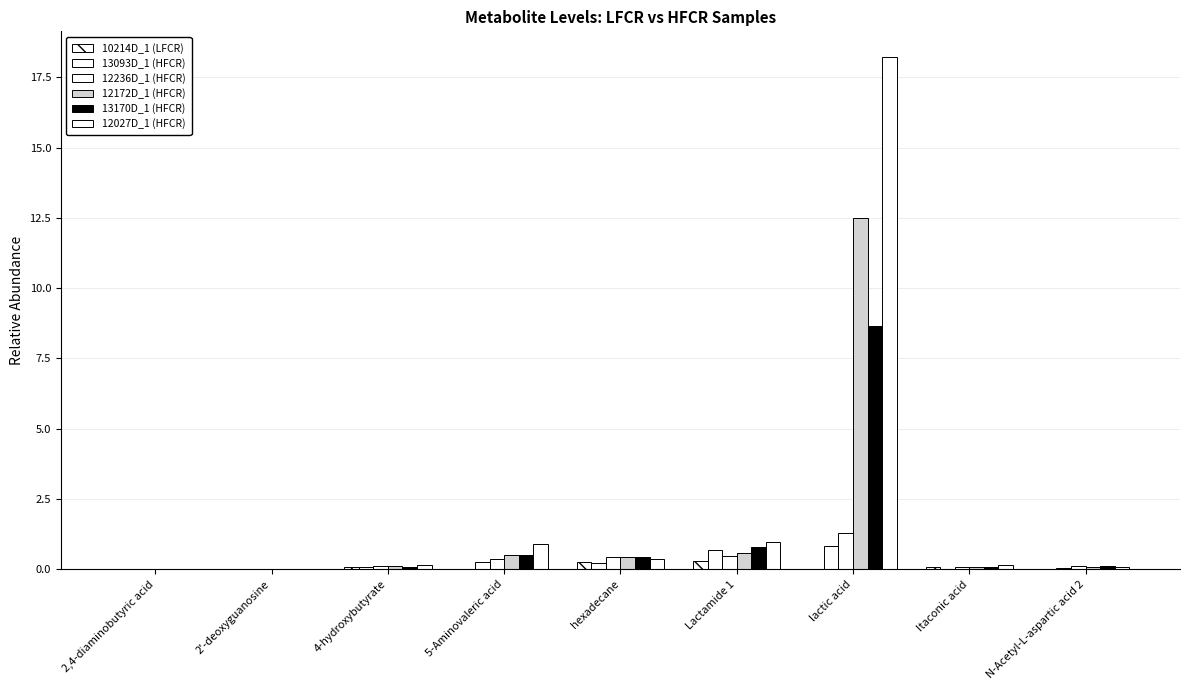

What is the difference between the second highest and minimum values in the 13093D_1 (HFCR) series?

0.7